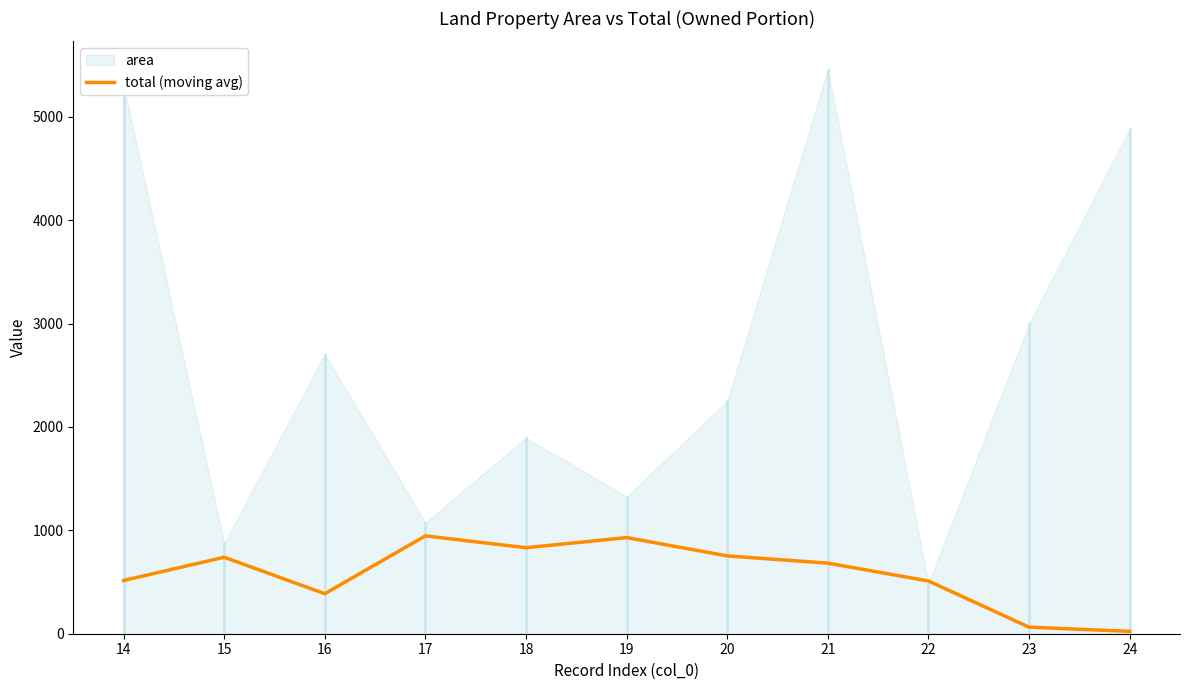

Reading left to right, transcribe all the data shown in this chart.

14=514.5	15=739.6	16=387.2	17=946.4	18=831.7	19=929.8	20=752.5	21=682.6	22=510.0	23=63.4	24=23.0